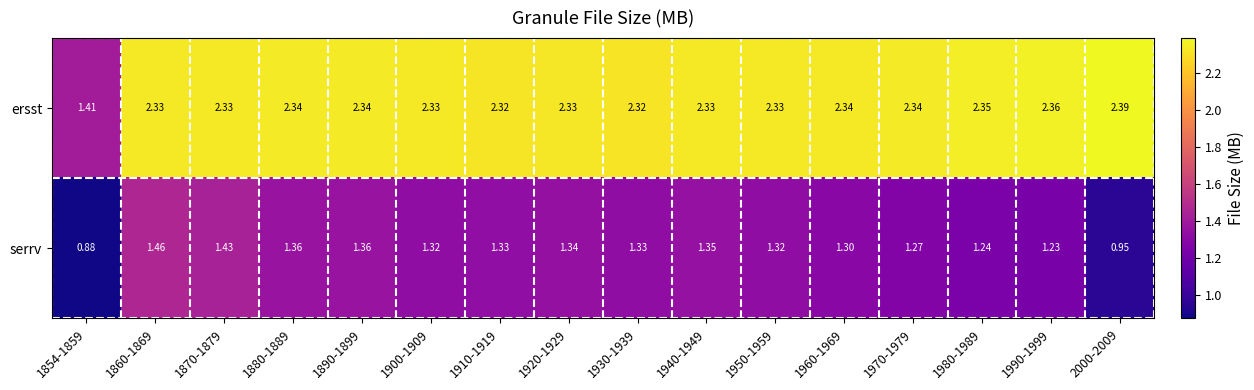

Which series changed the most between 1880-1889 and 1920-1929?

serrv